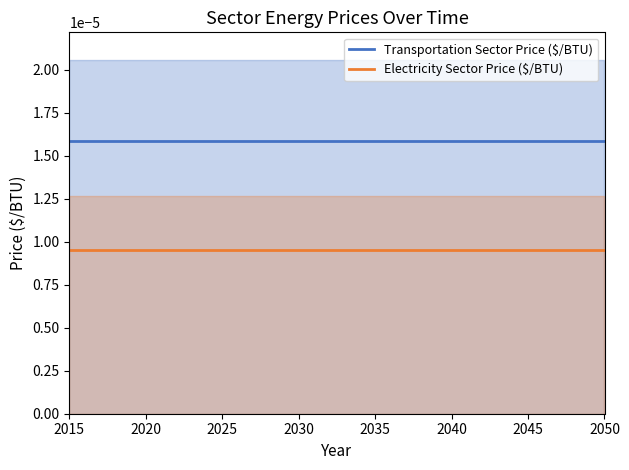

True or false: Transportation Sector Price ($/BTU) and Electricity Sector Price ($/BTU) intersect in this chart.

False